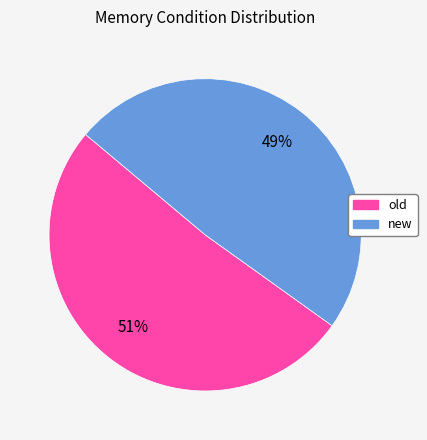

Is there a majority slice in this chart?

Yes